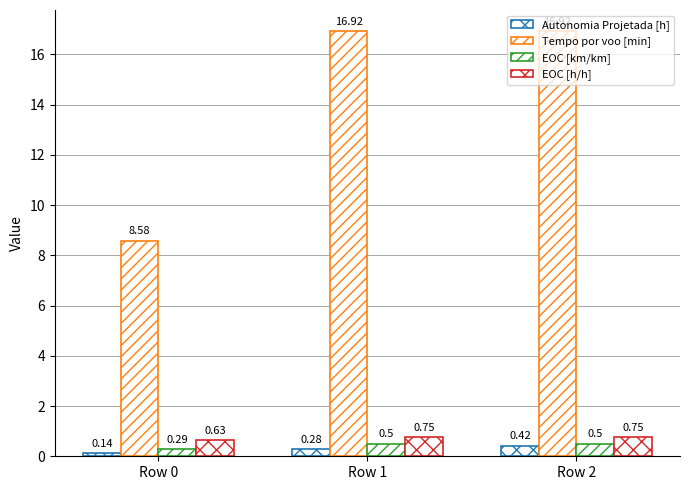

What is the average value of the Autonomia Projetada [h] series?

0.3